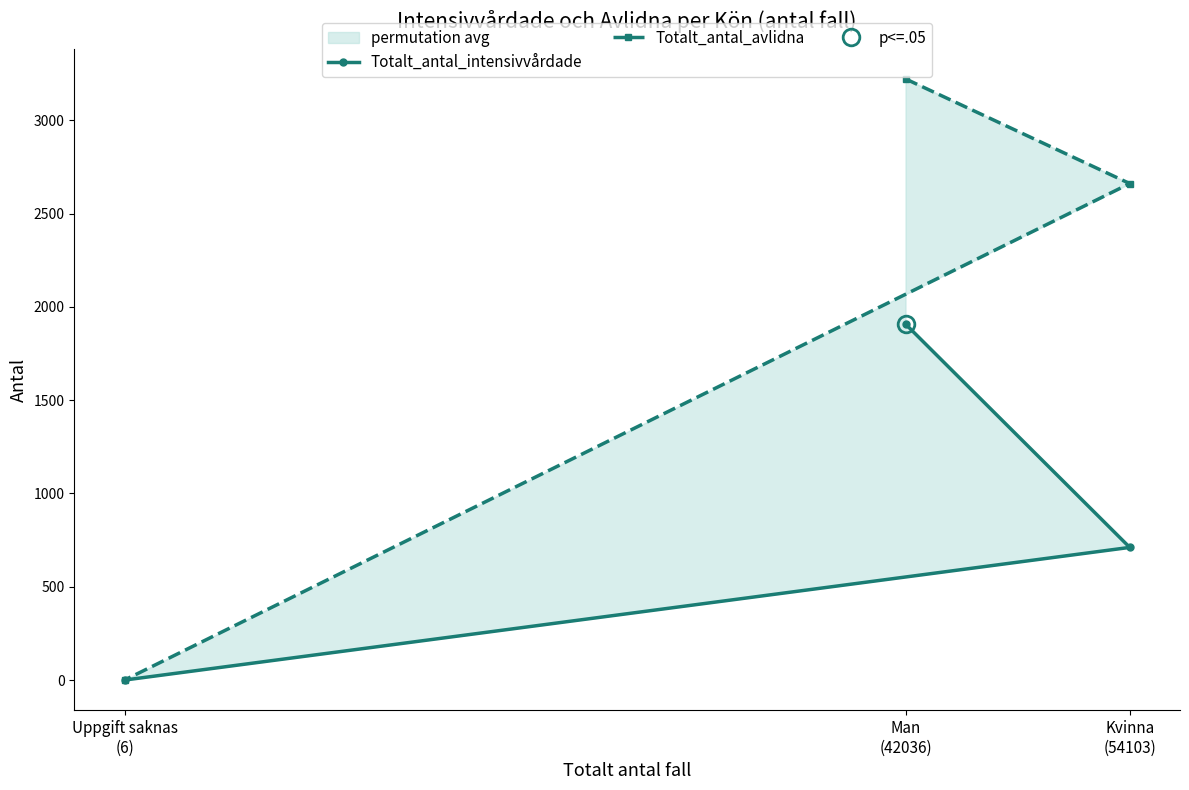

At which label does Totalt_antal_avlidna first exceed 2661?

Man
(42036)